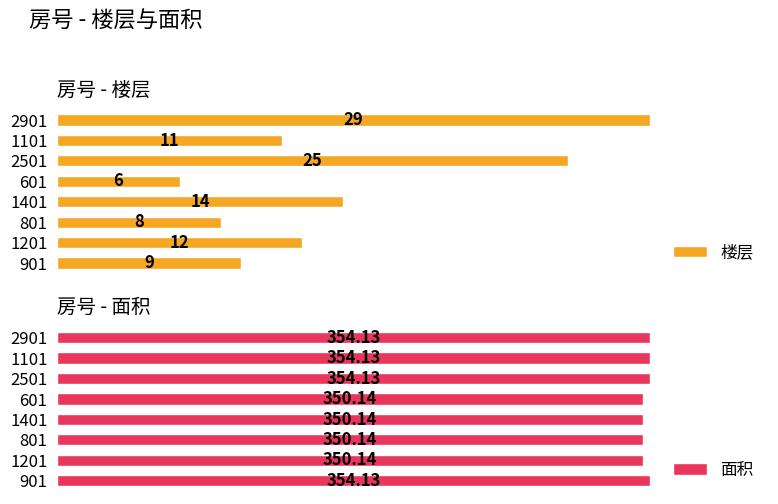

Reading left to right, transcribe all the data shown in this chart.

楼层: 9.0	12.0	8.0	14.0	6.0	25.0	11.0	29.0
面积: 354.1	350.1	350.1	350.1	350.1	354.1	354.1	354.1